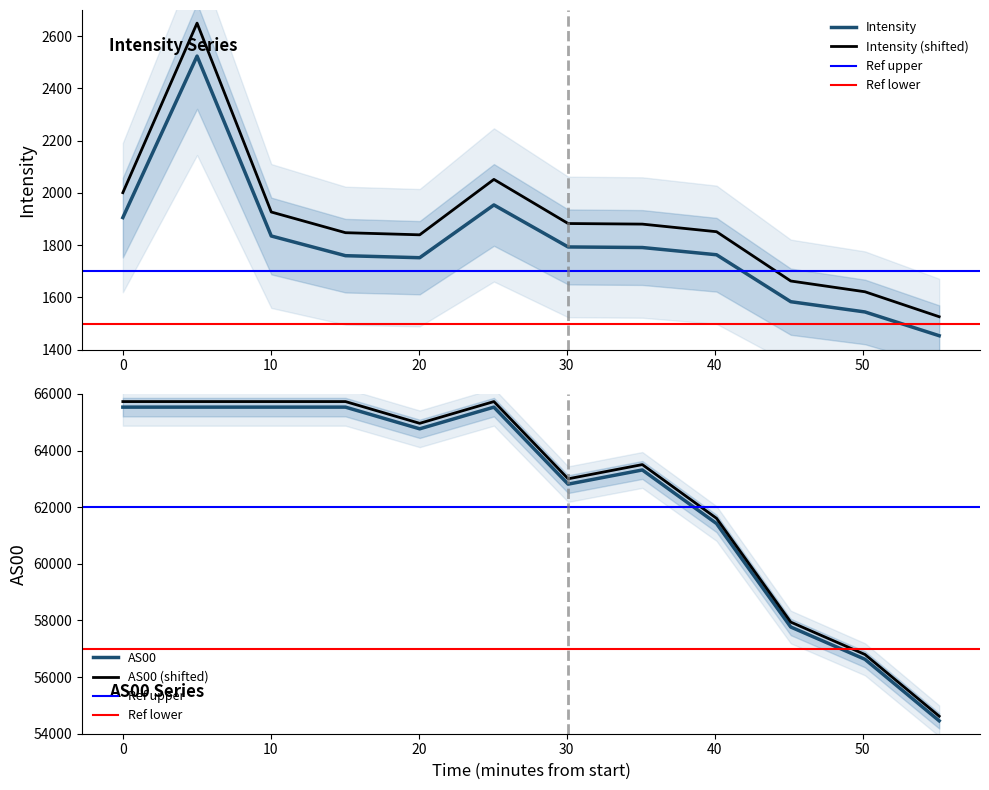

What is the minimum value for AS00?

54456.0